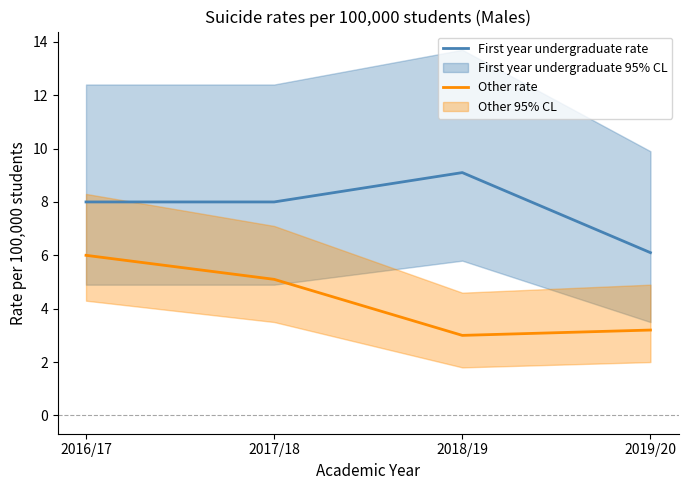

In First year undergraduate rate, how many points are higher than both neighbors (excluding endpoints)?

1